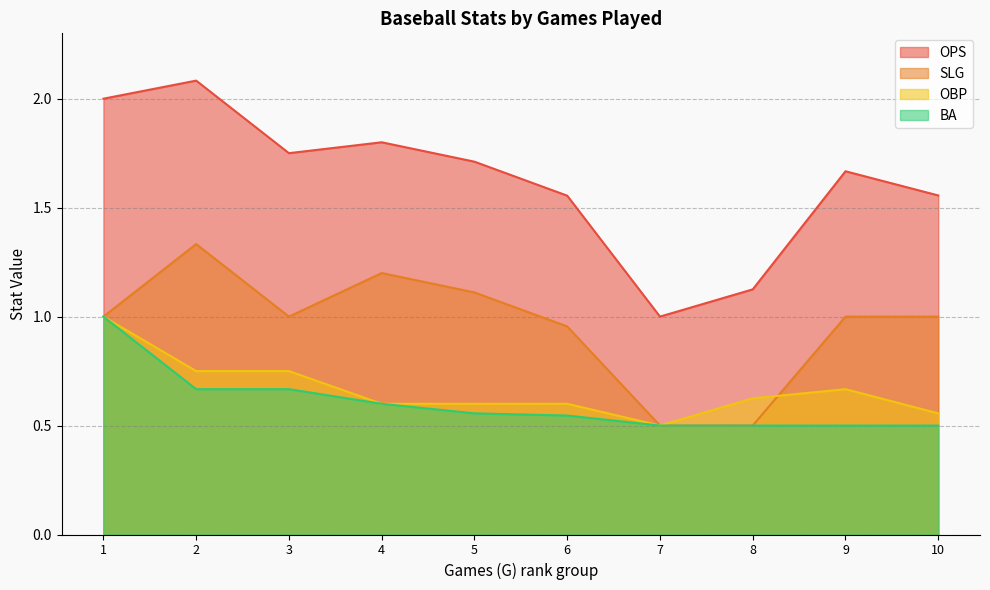

Does the chart have visible grid lines?

Yes